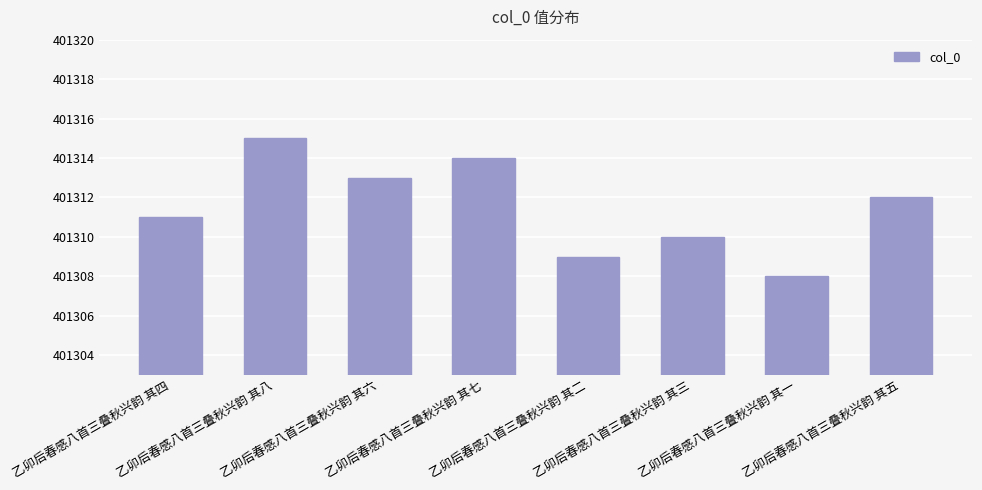

Which label corresponds to the smallest value in the chart?

乙卯后春感八首三叠秋兴韵 其一